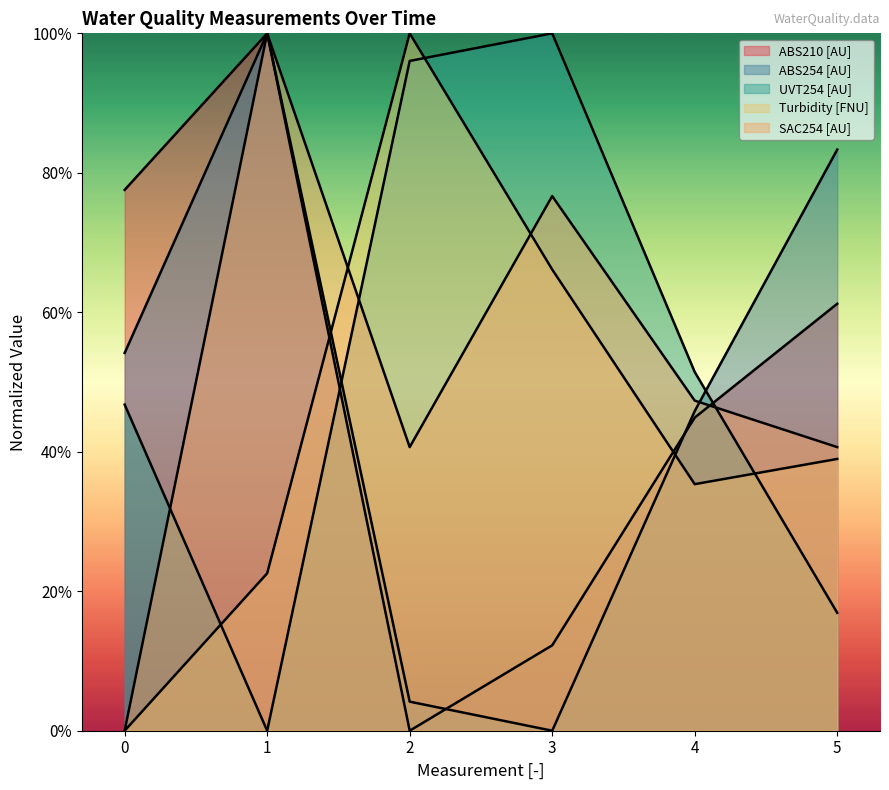

What is the difference between the maximum and minimum values in the ABS254 [AU] series?

1.0